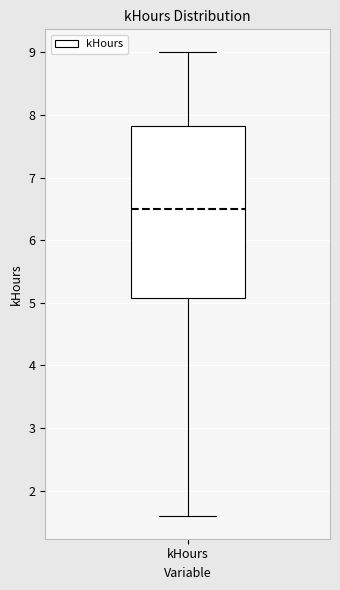

Read this box plot against the y-axis: the position of the median line, the range covered by the box, and the ends of both whiskers. The values are not printed on the chart, so give them approximately, as read against the axis.

median 6.5, box 5.1 to 7.8, whiskers 1.6 to 9.0